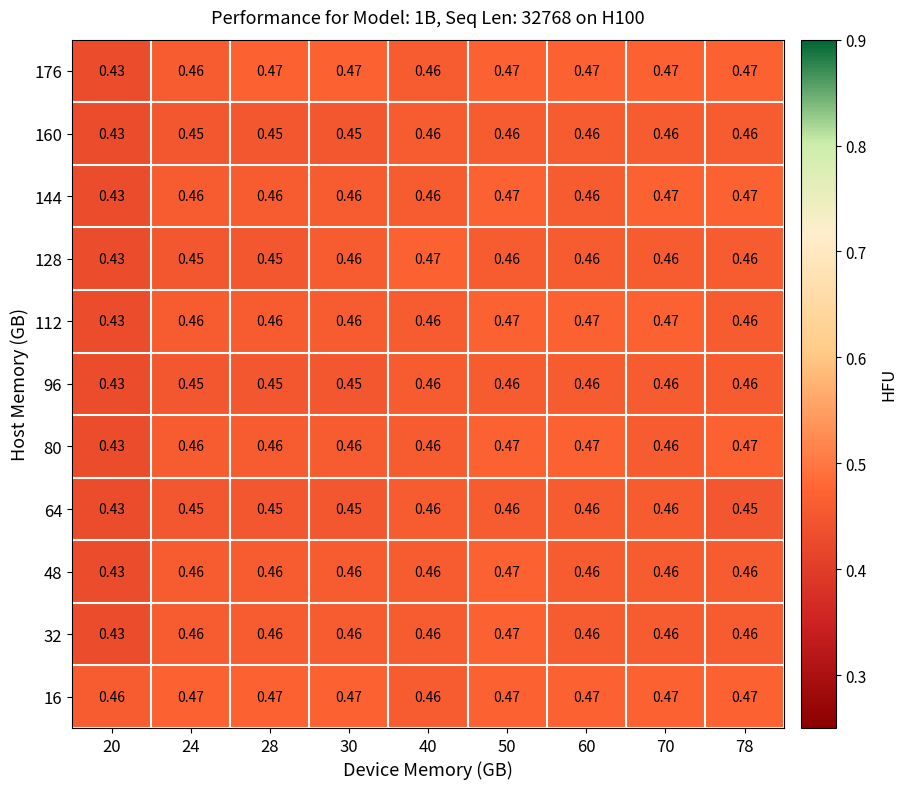

Which series has the largest total across all categories?

16